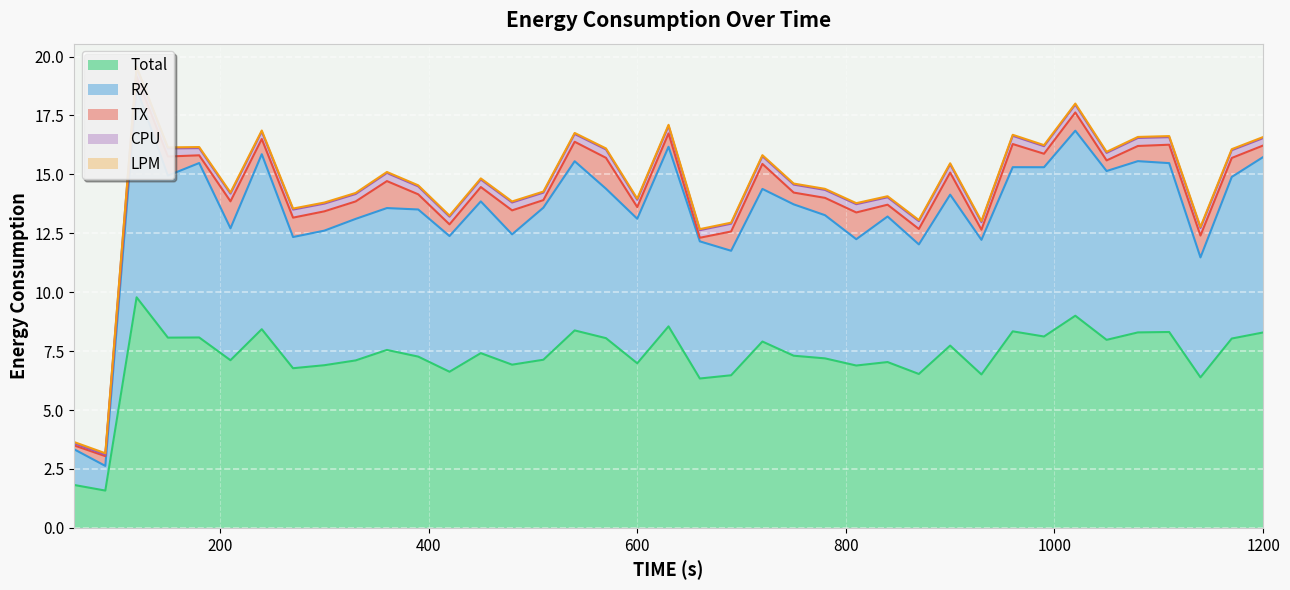

At which category does the chart reach its peak across all series?

2